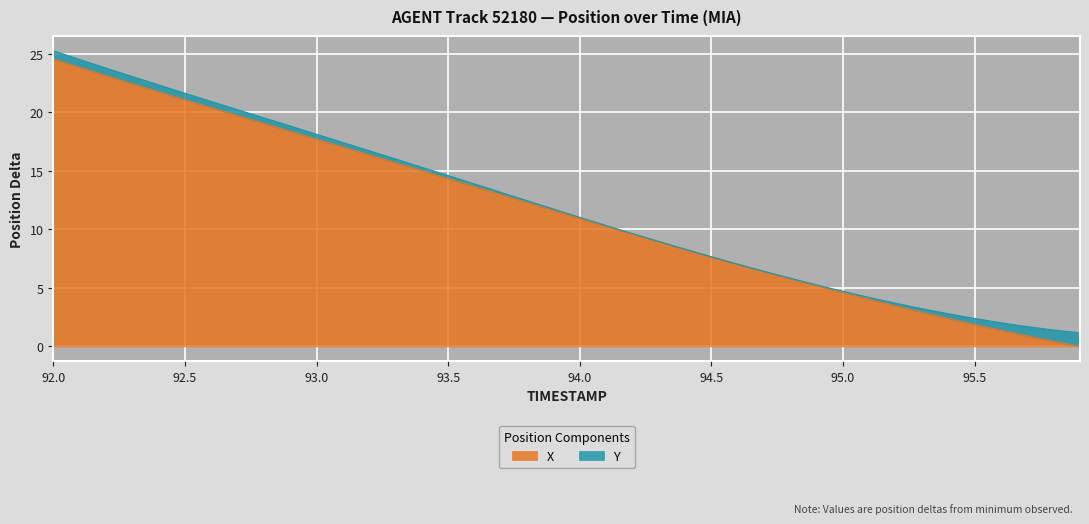

Reading left to right, extract all data points from this chart.

24.5	23.8	23.1	22.4	21.7	21.1	20.4	19.7	19.0	18.4	17.7	17.0	16.4	15.7	15.0	14.3	13.7	13.0	12.3	11.6	10.9	10.3	9.6	8.9	8.3	7.6	7.0	6.4	5.8	5.2	4.6	4.0	3.5	2.9	2.4	1.9	1.4	0.9	0.4	0.0